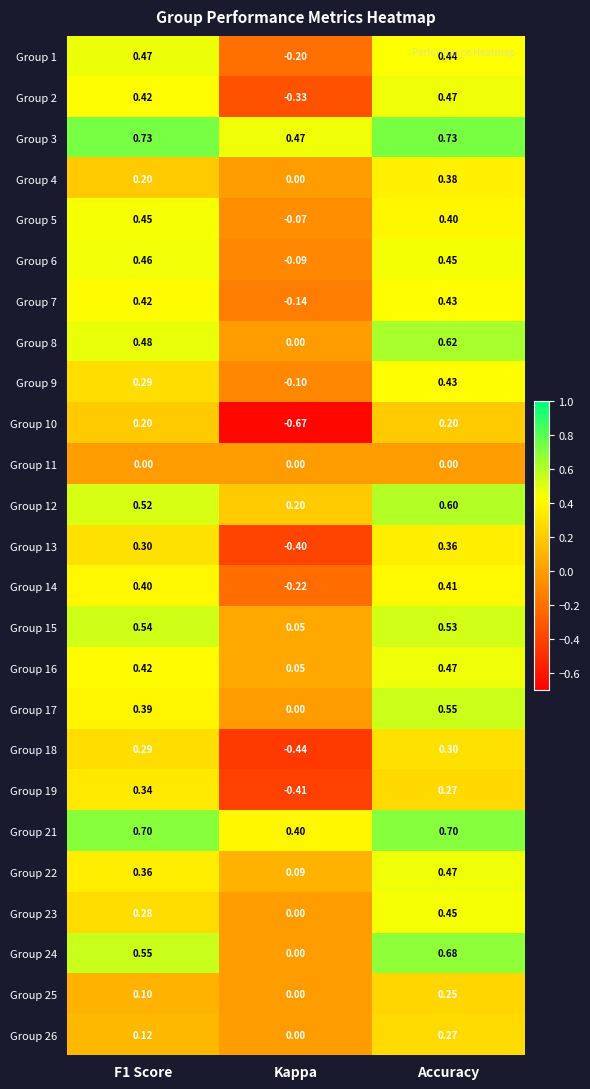

Where is Group 25 nearest to the value 0?

Kappa